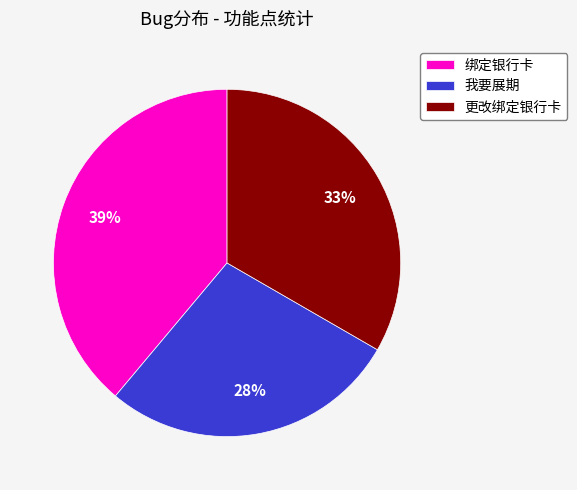

To the nearest percent, what is the difference between the 绑定银行卡 and 更改绑定银行卡 slice percentages?

6%